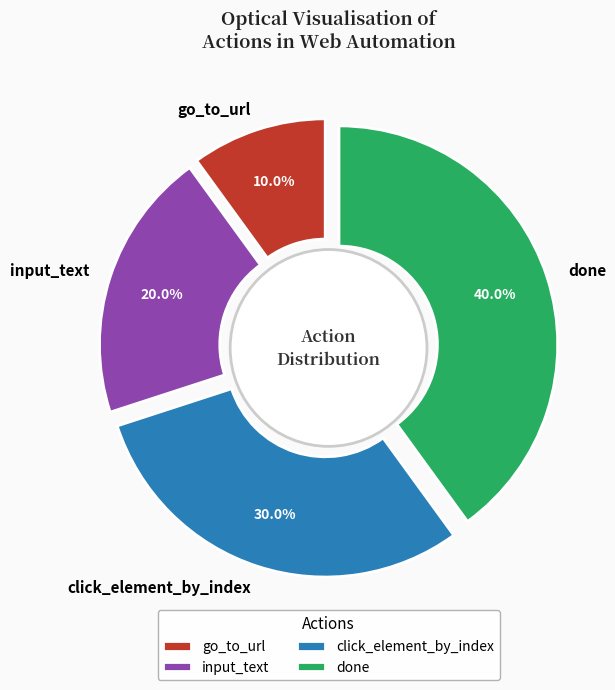

Between click_element_by_index and input_text, which is larger?

click_element_by_index